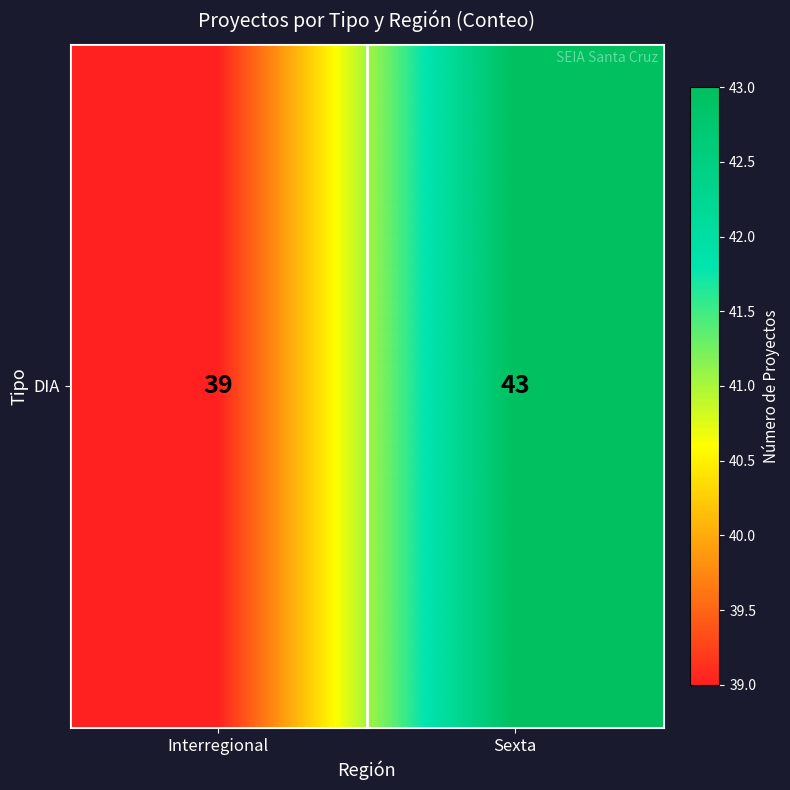

What is the sum of all values?

82